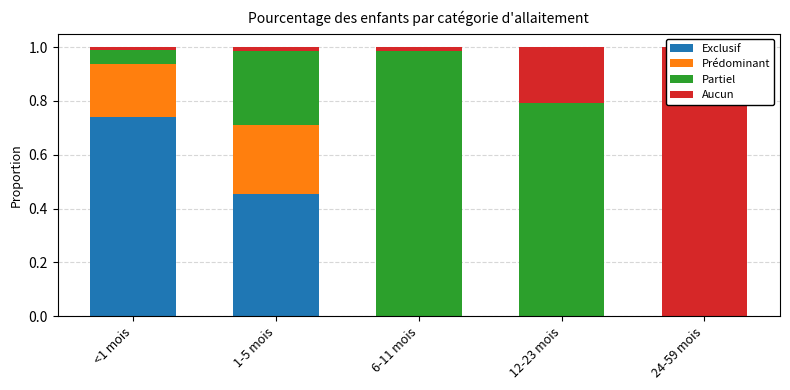

What is the spread (max minus min) of values at 12-23 mois?

0.8